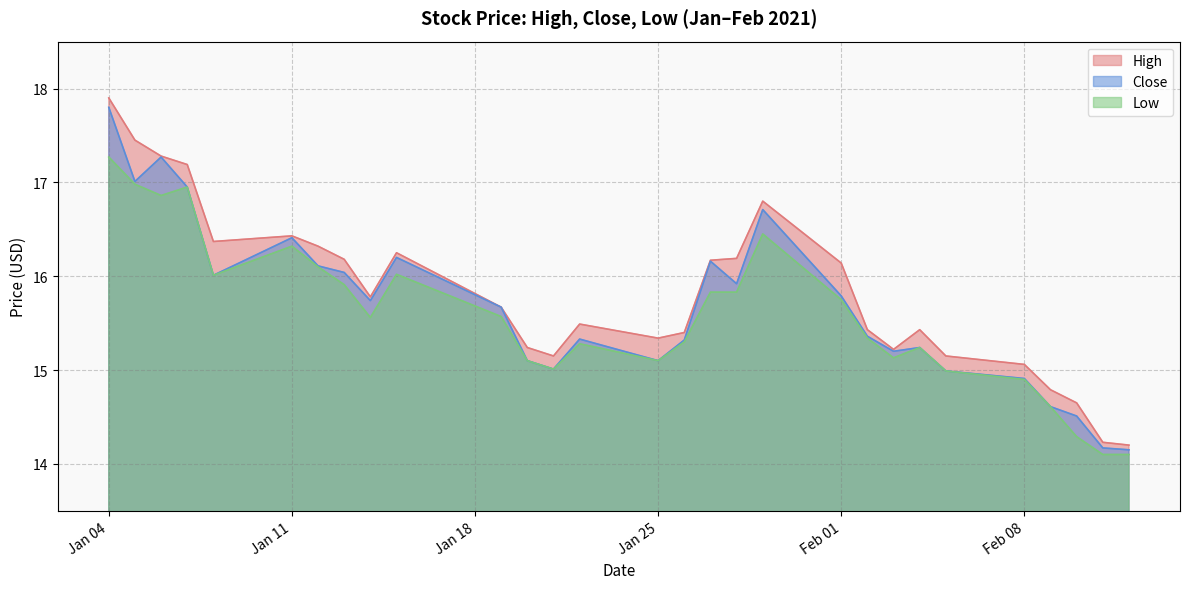

How many lines are shown in the chart?

3